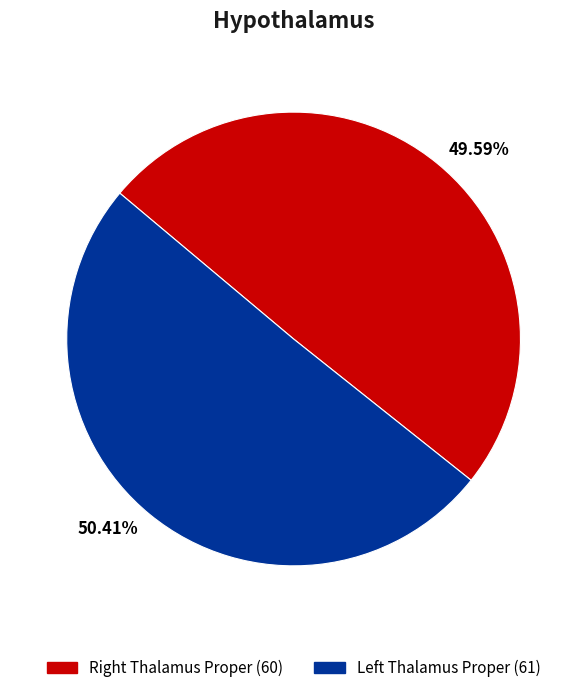

Which slice is the smallest?

49.59%